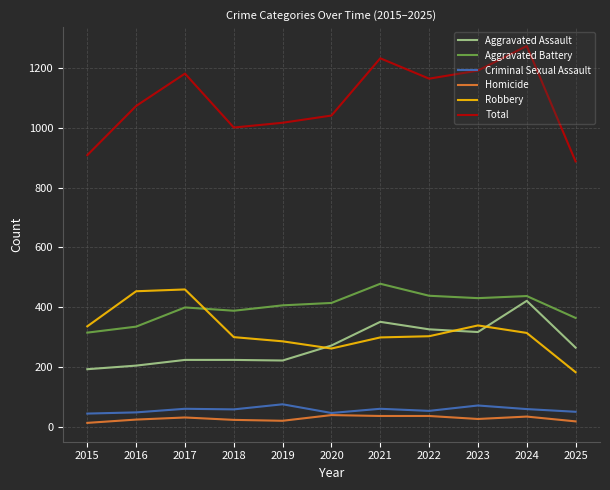

True or false: Criminal Sexual Assault and Aggravated Assault cross at least once.

False